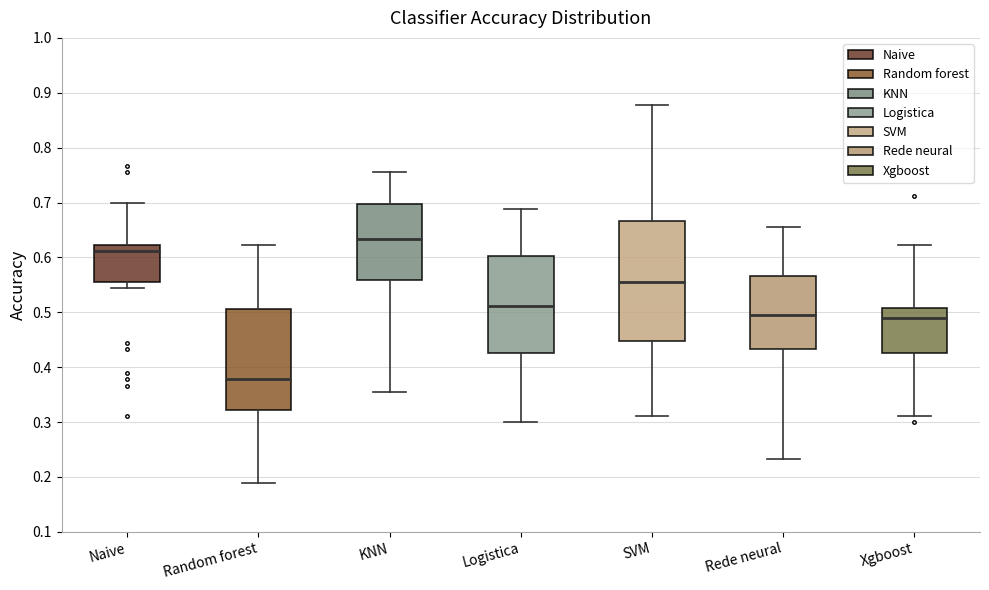

Reading left to right, transcribe this box plot: for each box, give where its median line is, the range the box spans, and where its two whiskers end, as read against the y-axis. The values are not printed on the chart, so give them approximately, as read against the axis.

Naive: median 0.61, box 0.56 to 0.62, whiskers 0.54 to 0.70
Random forest: median 0.38, box 0.32 to 0.51, whiskers 0.19 to 0.62
KNN: median 0.63, box 0.56 to 0.70, whiskers 0.36 to 0.76
Logistica: median 0.51, box 0.43 to 0.60, whiskers 0.30 to 0.69
SVM: median 0.56, box 0.45 to 0.67, whiskers 0.31 to 0.88
Rede neural: median 0.49, box 0.43 to 0.57, whiskers 0.23 to 0.66
Xgboost: median 0.49, box 0.43 to 0.51, whiskers 0.31 to 0.62